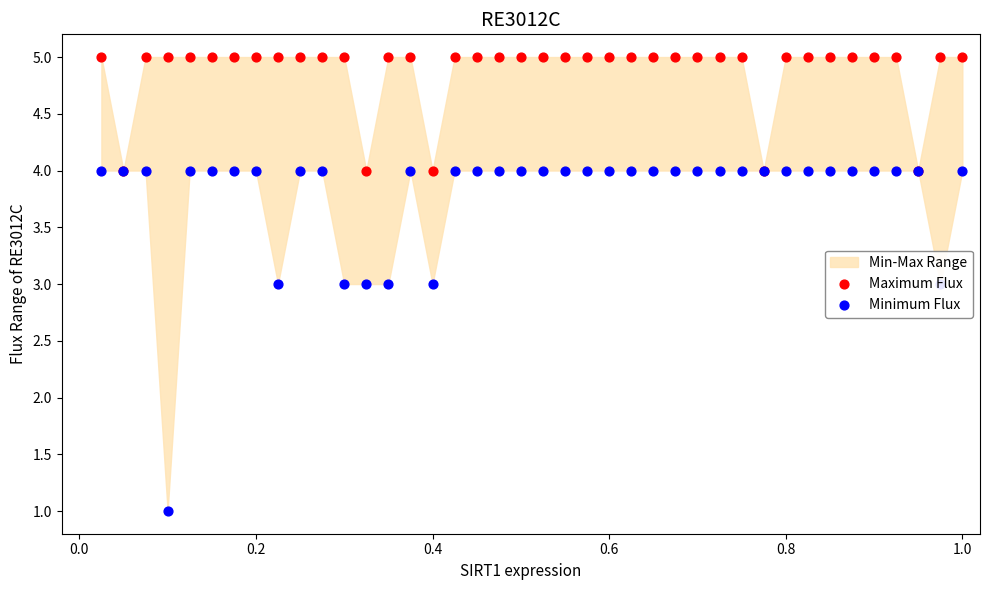

Which series has the largest total across all categories?

Maximum Flux